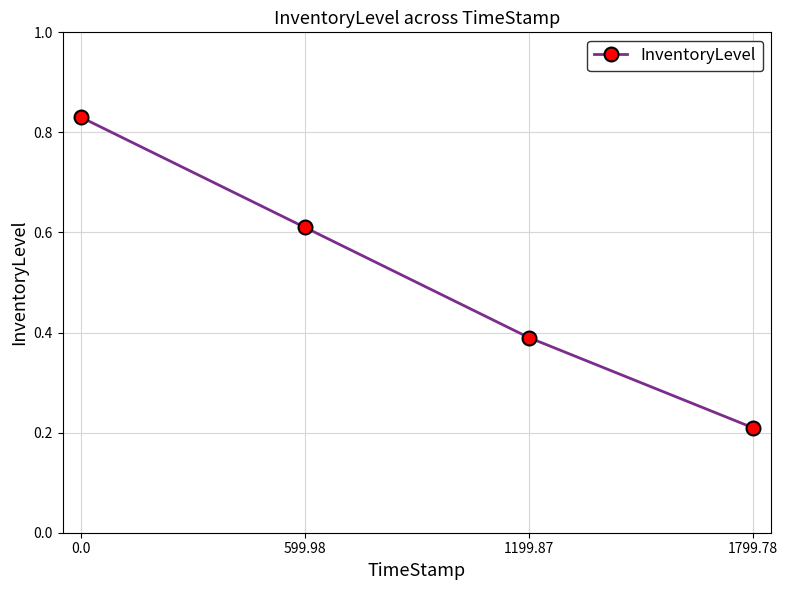

At which label is the value closest to 0?

1799.78